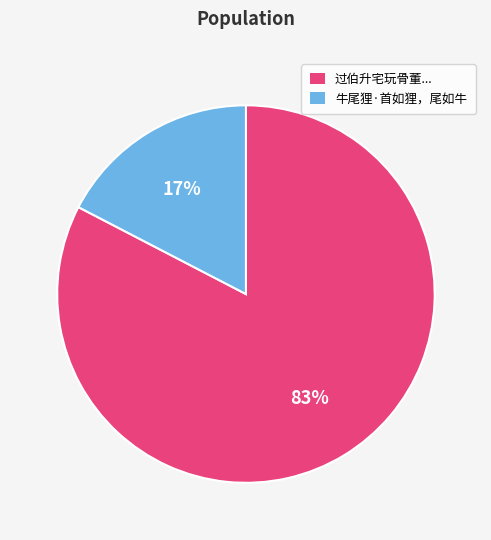

How many segments does this pie chart have?

2